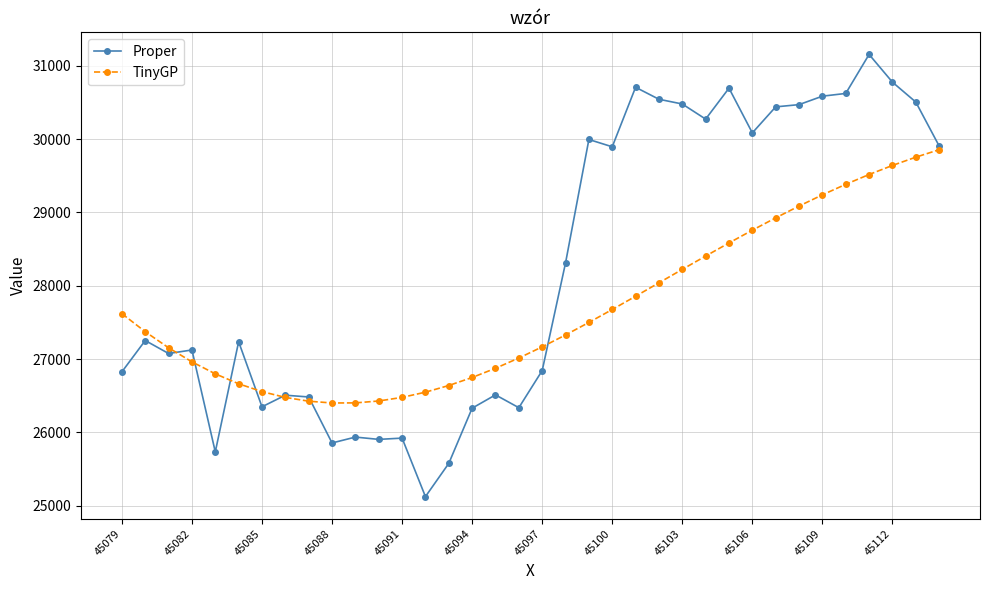

How many data points in Proper are above 27252?

18